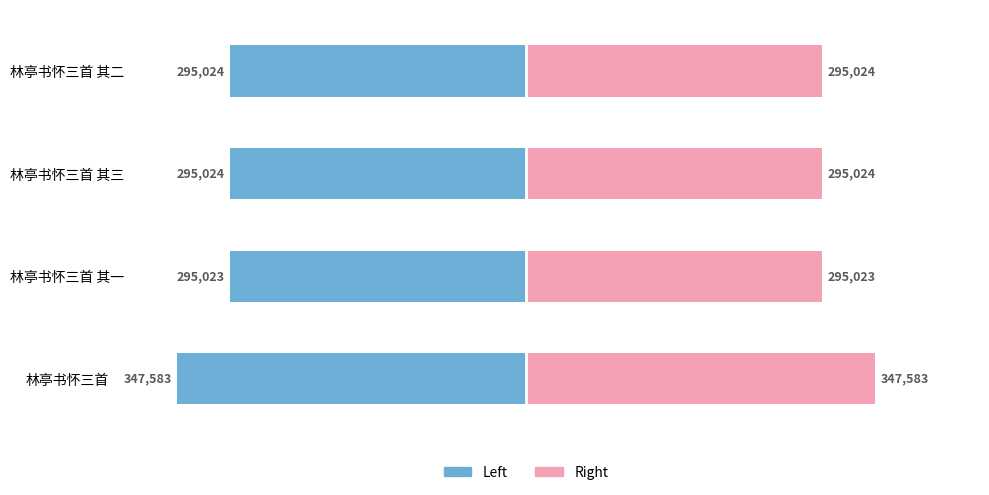

List the series in order of their overall mean, highest first.

col_0 (right), col_0 (left)